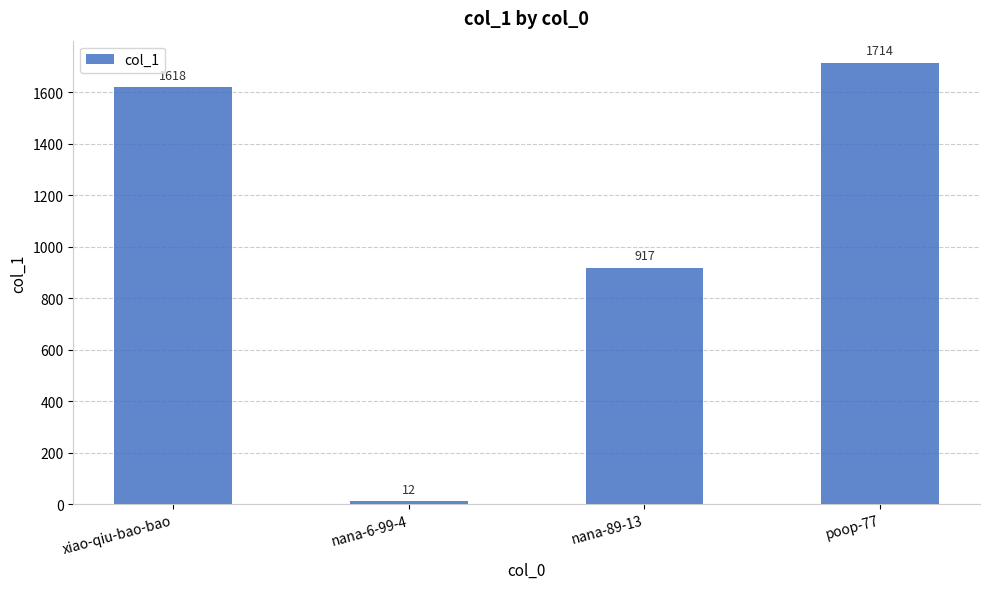

Which has a higher value, nana-89-13 or xiao-qiu-bao-bao?

xiao-qiu-bao-bao